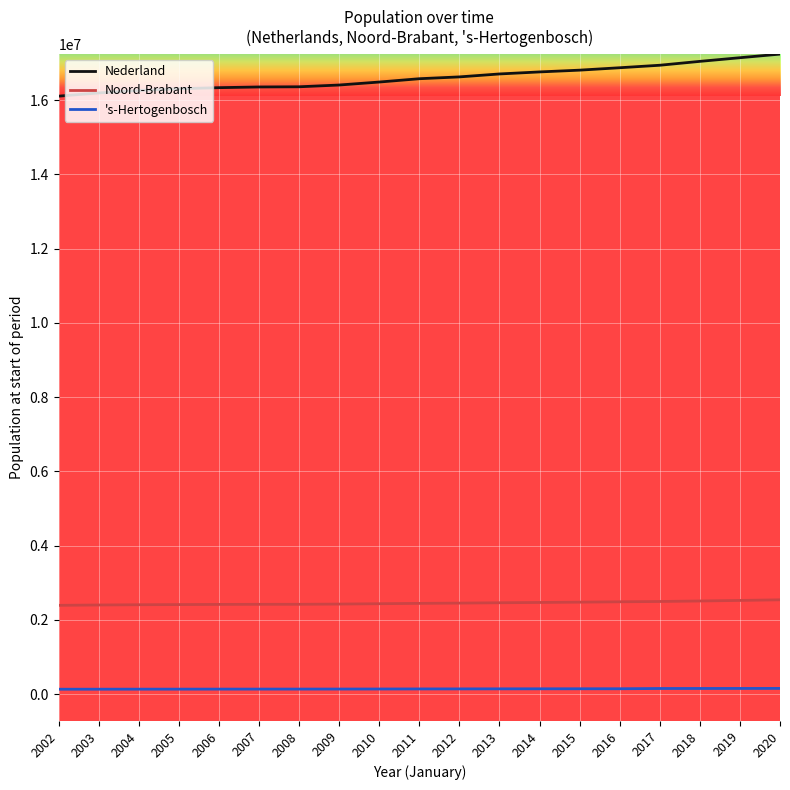

True or false: Nederland and Noord-Brabant intersect in this chart.

False